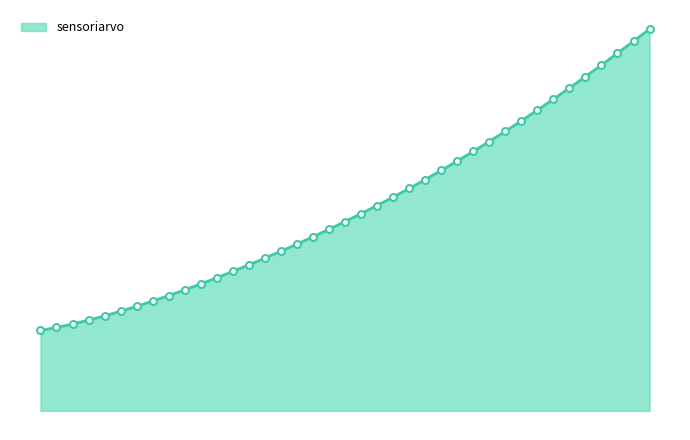

True or false: there are more than 1 points higher than both neighbors.

False